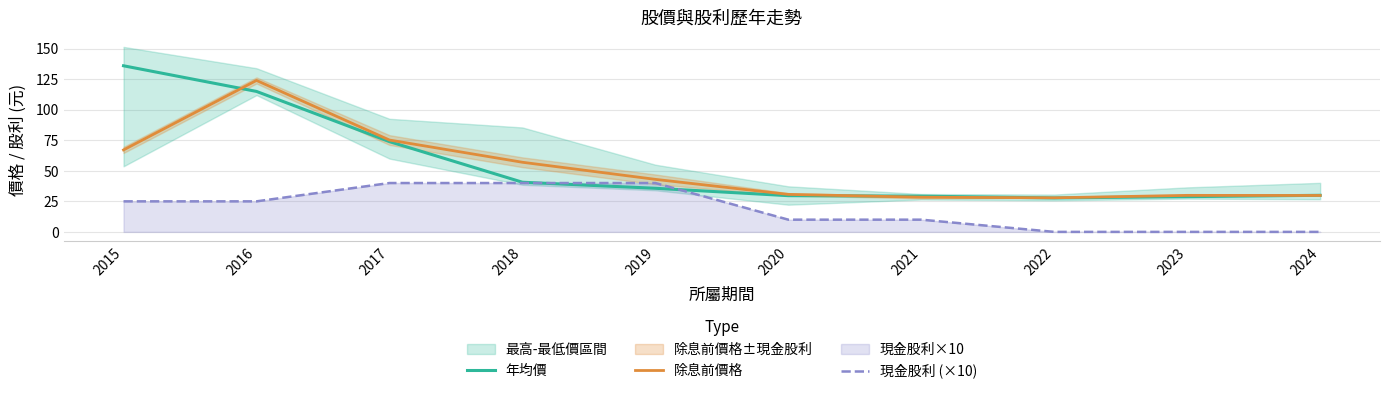

Reading left to right, list all the values displayed in this chart.

年均價: 136.0	115.0	73.9	40.6	35.7	29.6	29.2	27.8	28.9	29.9
除息前價格: 67.1	124.0	75.2	57.0	43.0	30.7	28.4	27.9	29.9	29.8
現金股利 (×10): 25.0	25.0	40.0	40.0	40.0	10.0	10.0	0.0	0.0	0.0